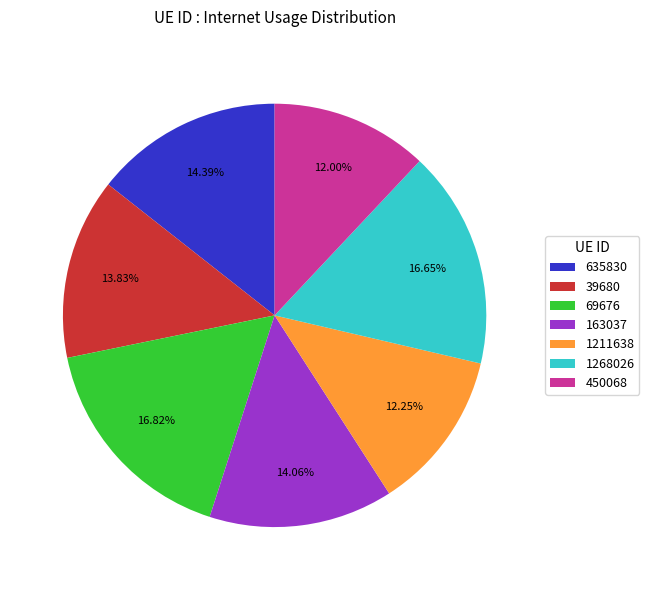

Does 1268026 represent more than half of the total?

No